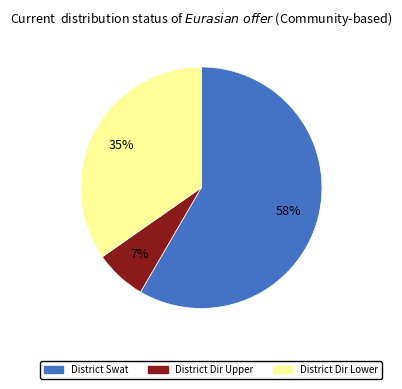

Is there any slice that represents more than half of the pie?

Yes